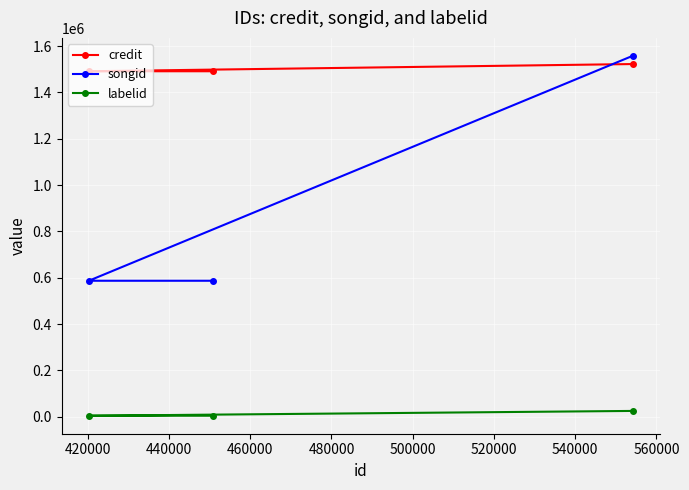

Count the labelid values in the range 4639 to 25381.

3